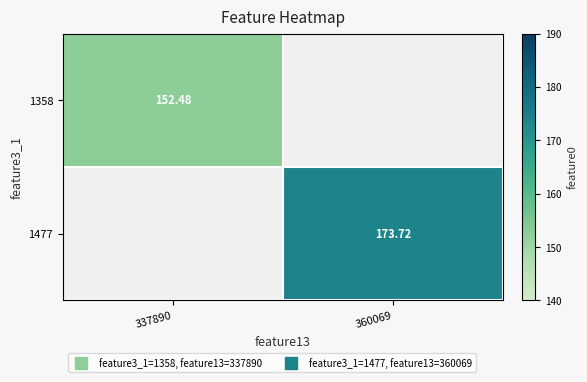

How many positive values does the 1358 series have?

1